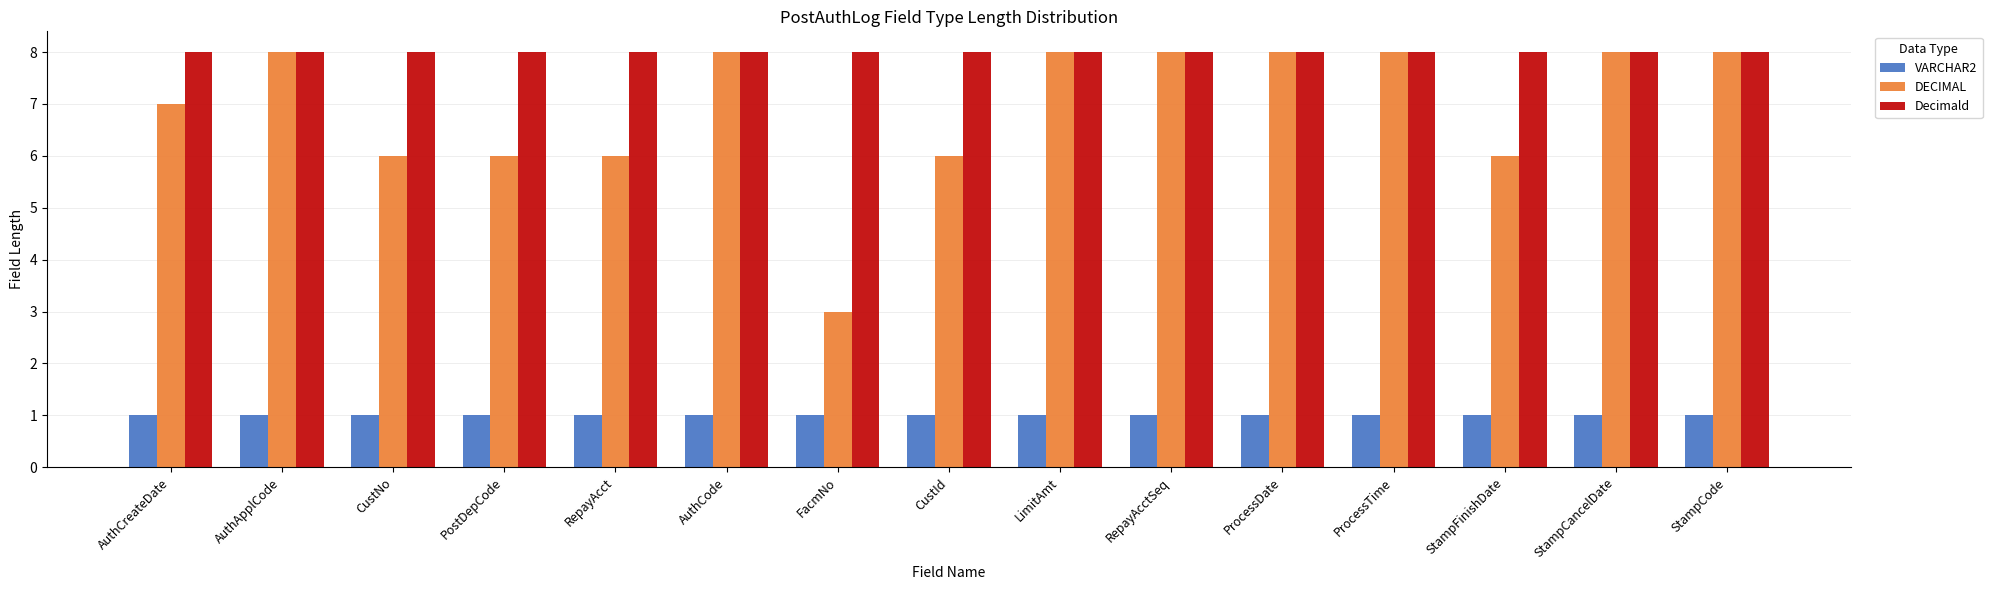

At how many categories does at least one series exceed 3?

15